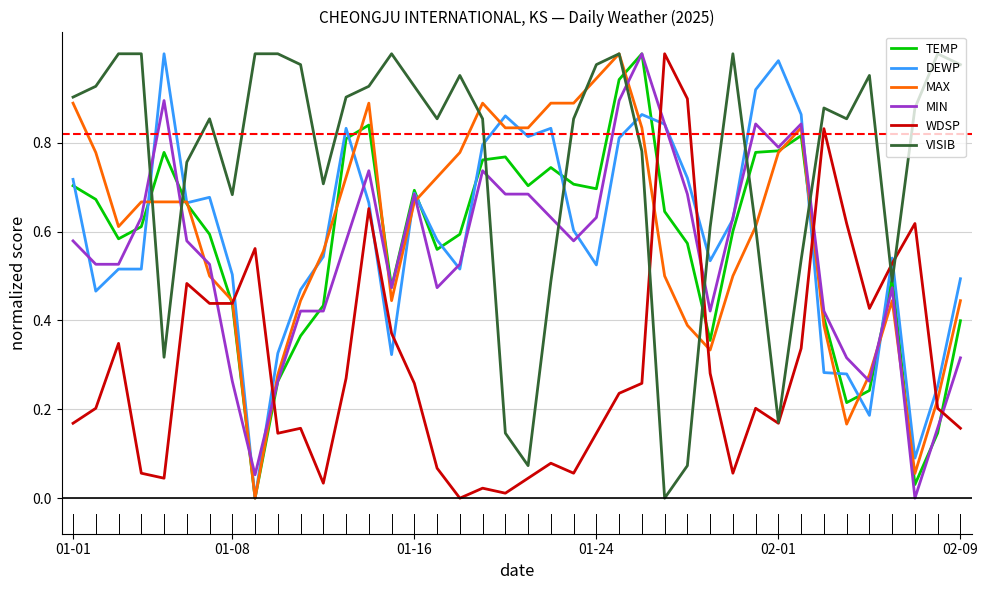

What are all the series names shown in the legend?

TEMP, DEWP, MAX, MIN, WDSP, VISIB